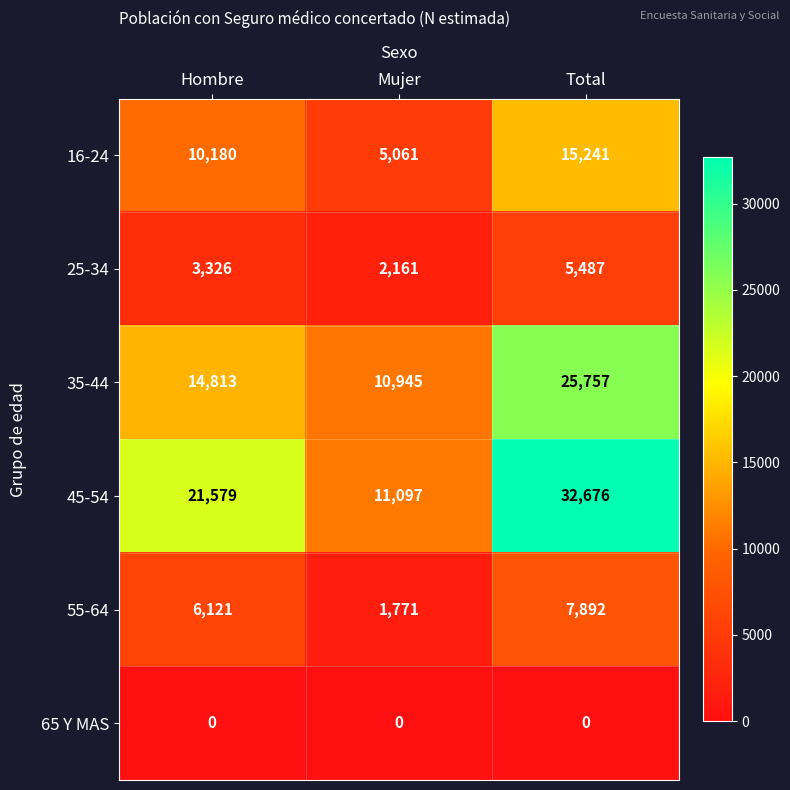

At which label is 45-54 closest to 21886?

Hombre